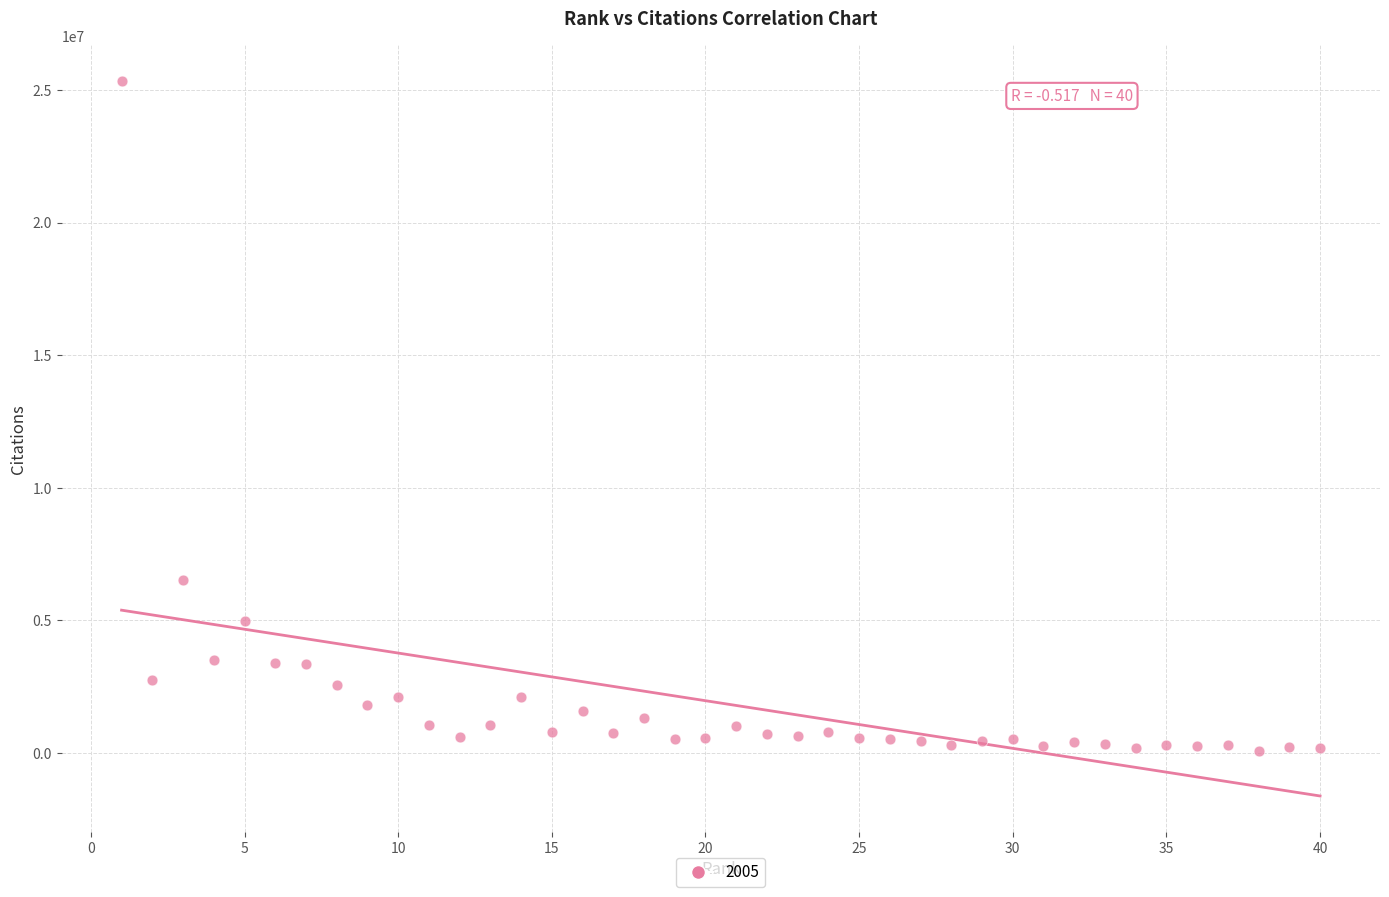

What Y value in the scatter plot is closest to 12711266?

6537877